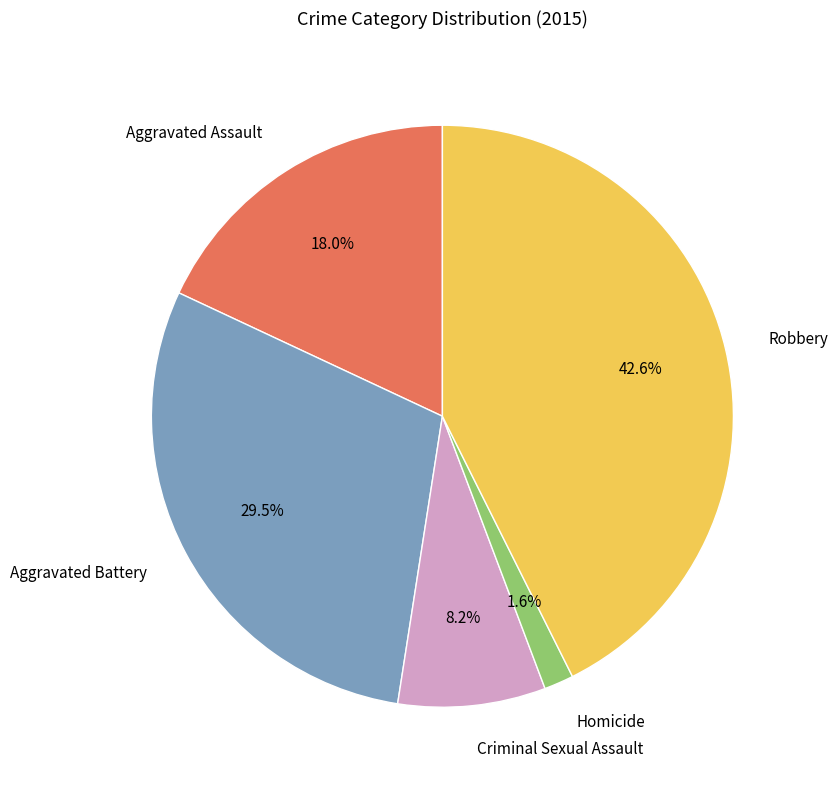

Combined, do Aggravated Assault and Aggravated Battery account for over 50%?

No